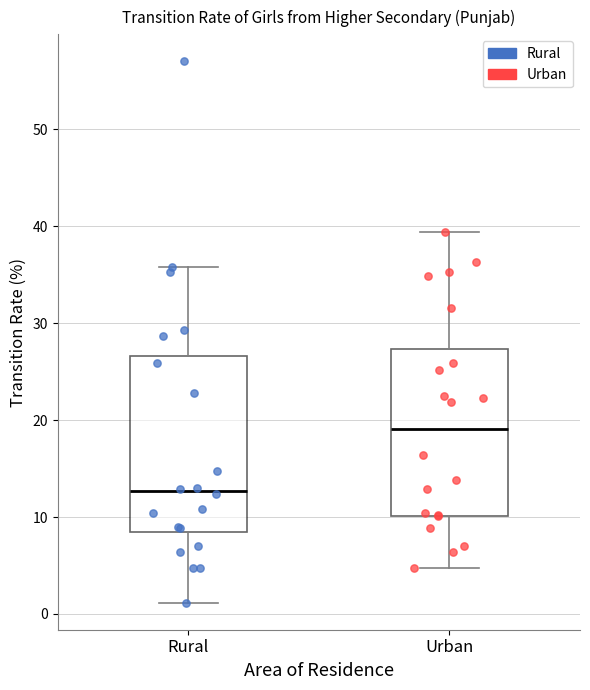

Where does the lower whisker of the box for Urban end on the y-axis? The values are not printed on the chart, so give them approximately, as read against the axis.

5